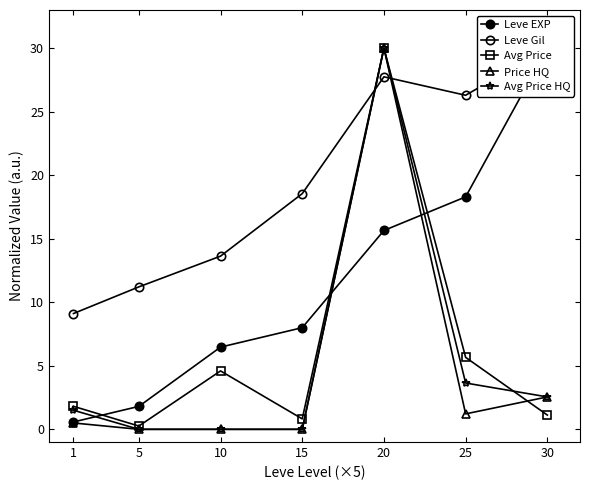

True or false: Leve EXP has a value of 30.0 at 30.

True